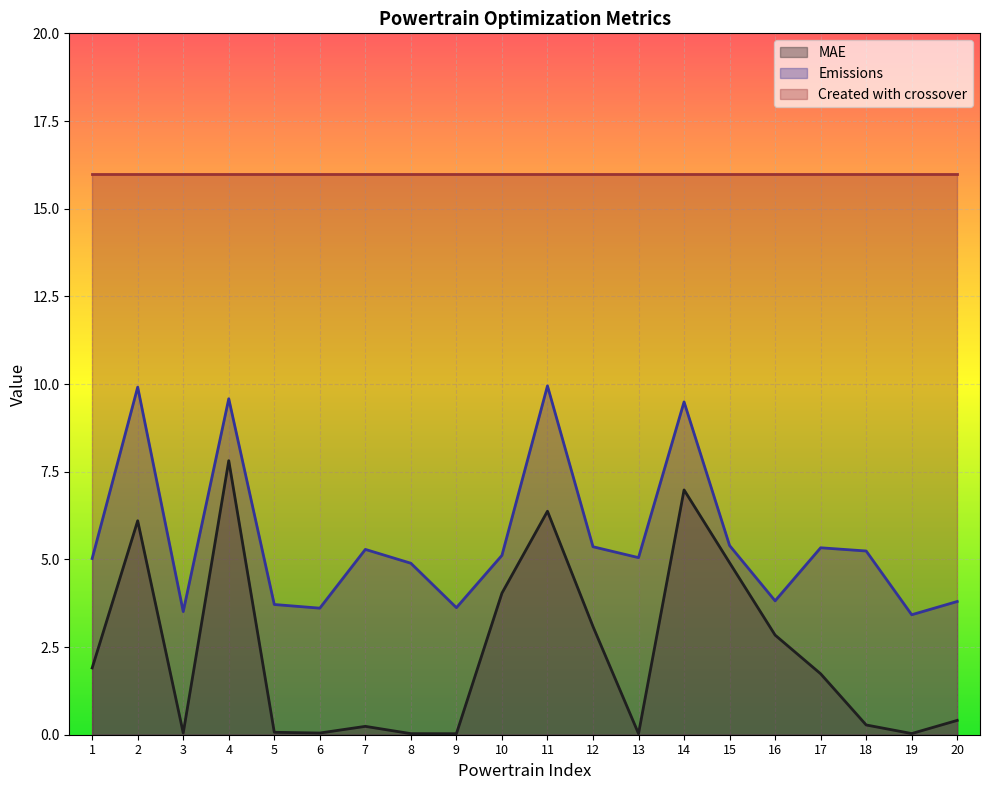

Which series has the largest total across all categories?

Created with crossover